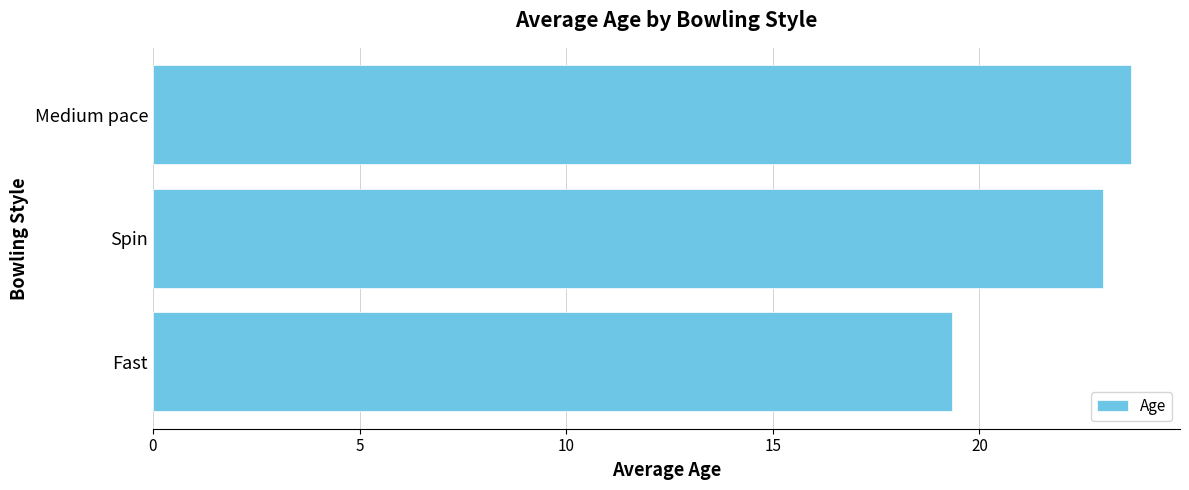

At which category does the chart reach its minimum across all series?

Fast